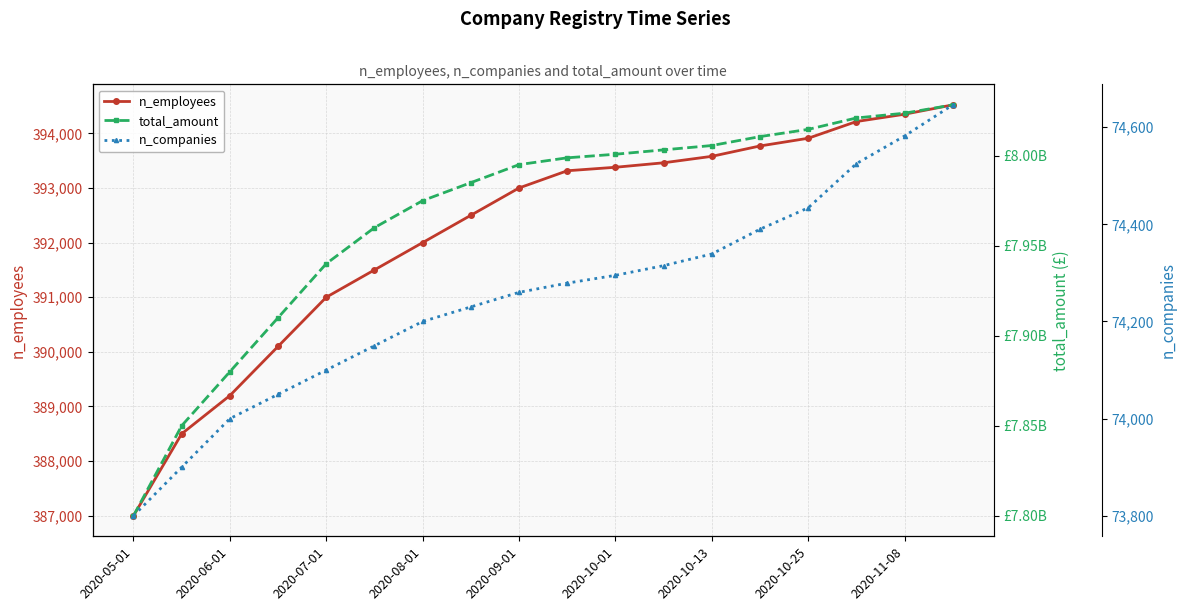

How many lines are shown in the chart?

3